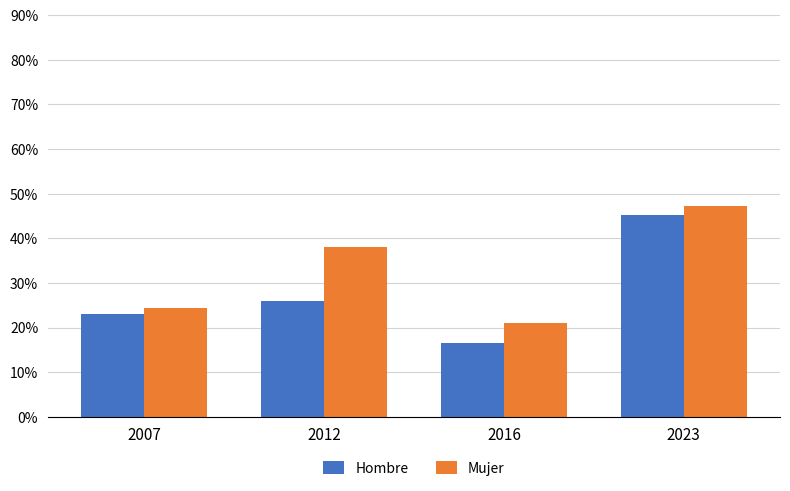

The Mujer series shows 0.3 at 2007. True or false?

False